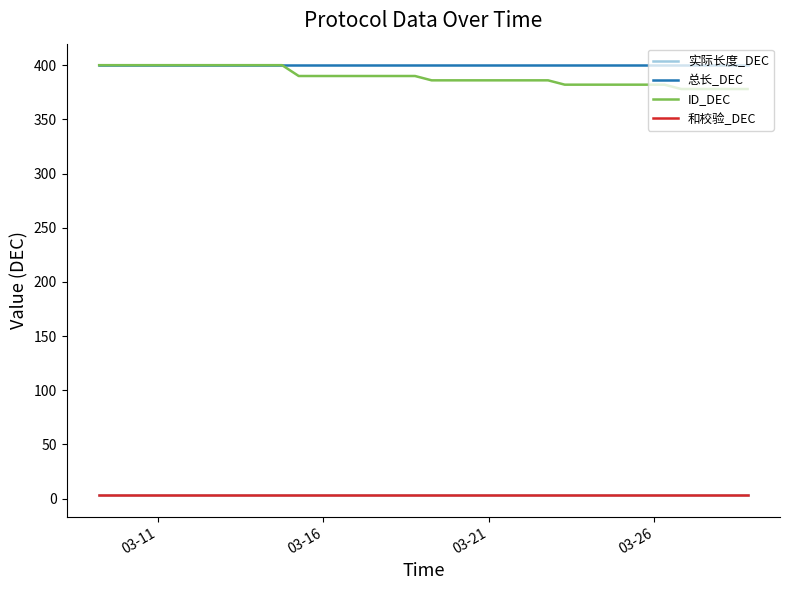

Is this an area chart (filled region under the line)?

No